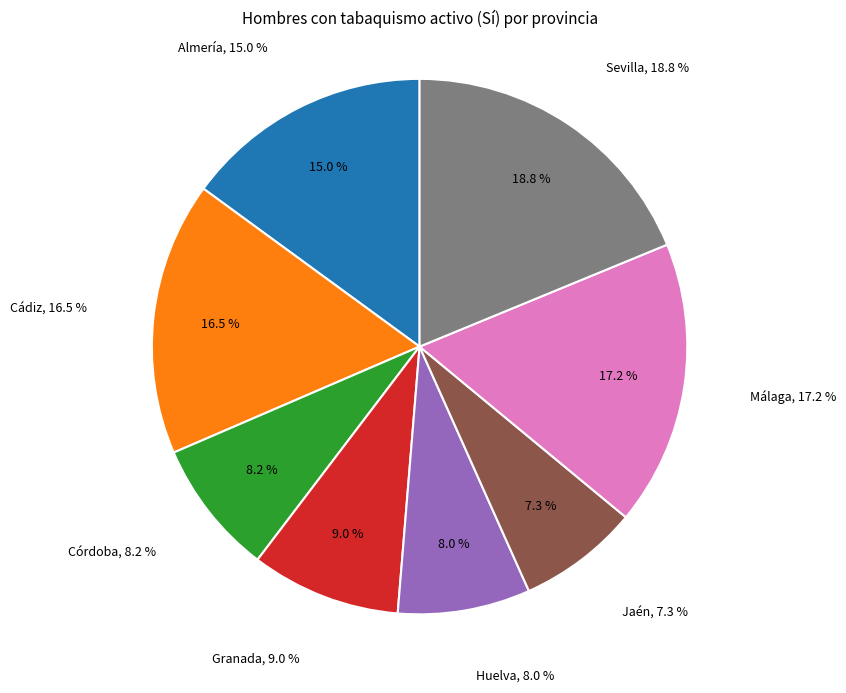

What percentage is the Jaén slice, to the nearest percent?

7%